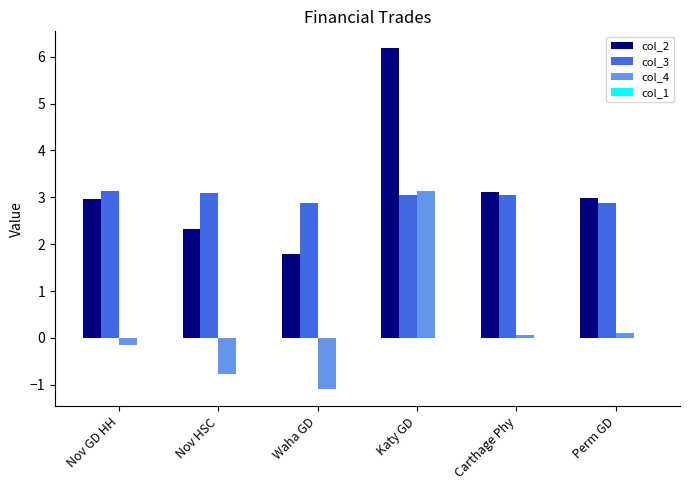

What is the spread (max minus min) of values at Nov GD HH?

3.3